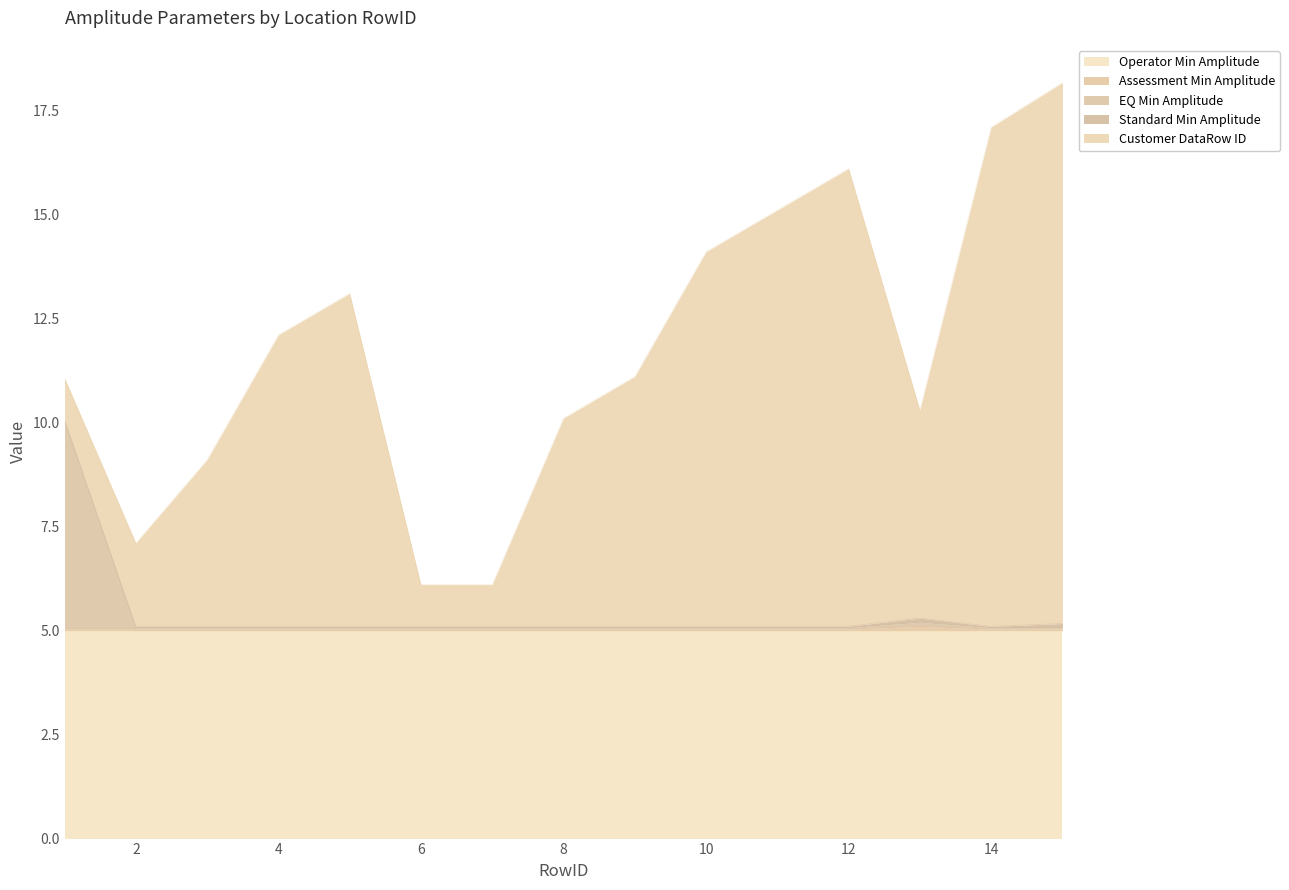

Rank the series by their maximum value, from lowest to highest.

Assessment Min Amplitude, Standard Min Amplitude, Operator Min Amplitude, EQ Min Amplitude, Customer DataRow ID